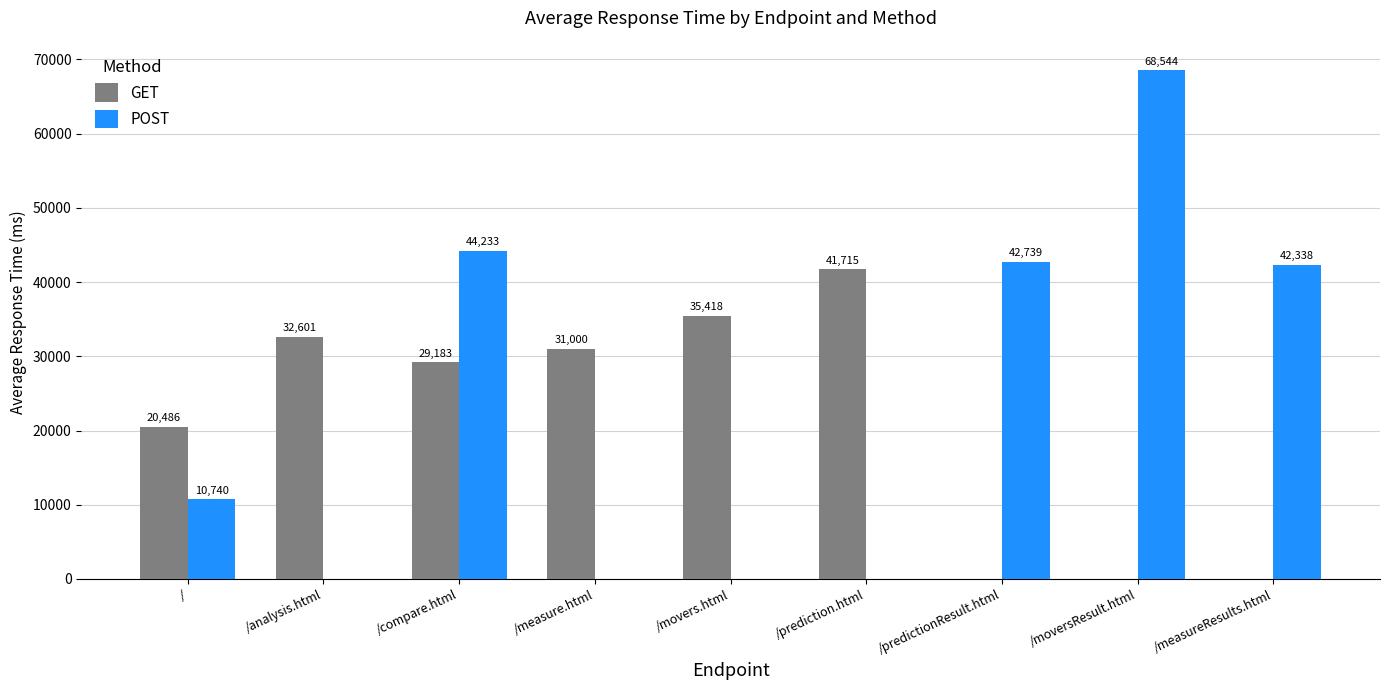

How many series are shown in this chart?

2